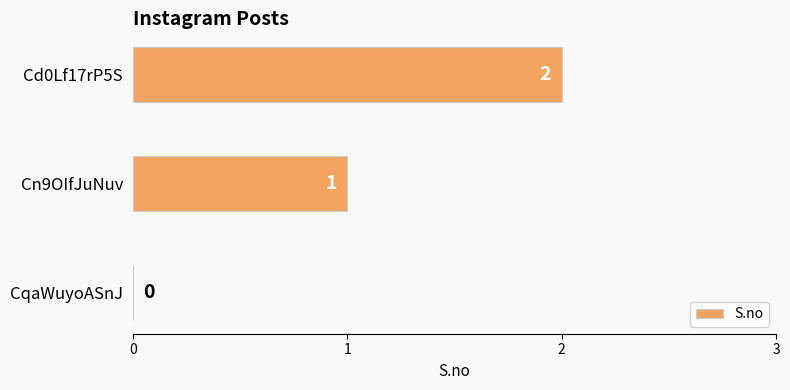

What is the sum of the values at Cd0Lf17rP5S and Cn9OIfJuNuv?

3